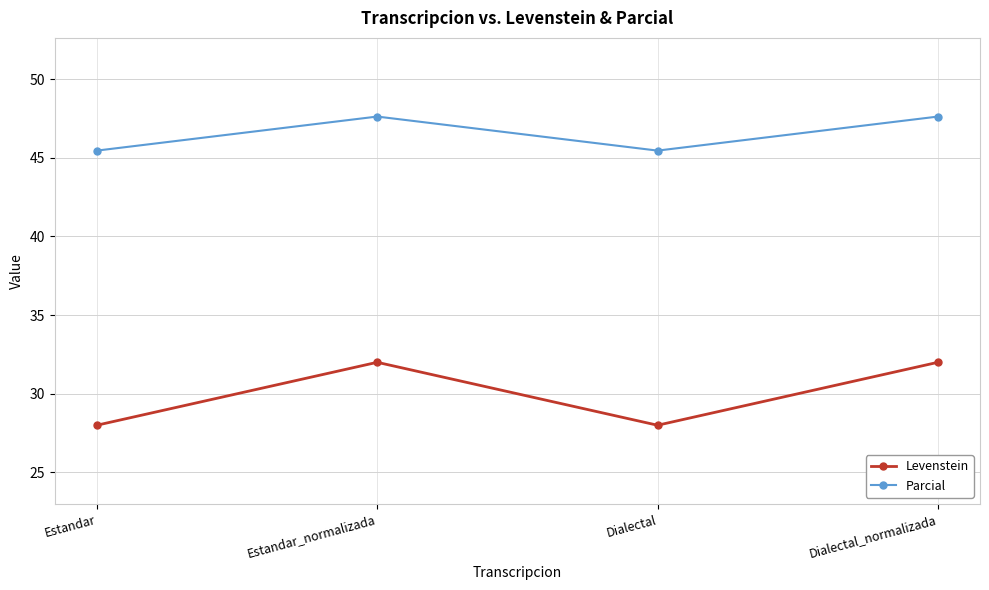

What are all the series names shown in the legend?

Levenstein, Parcial